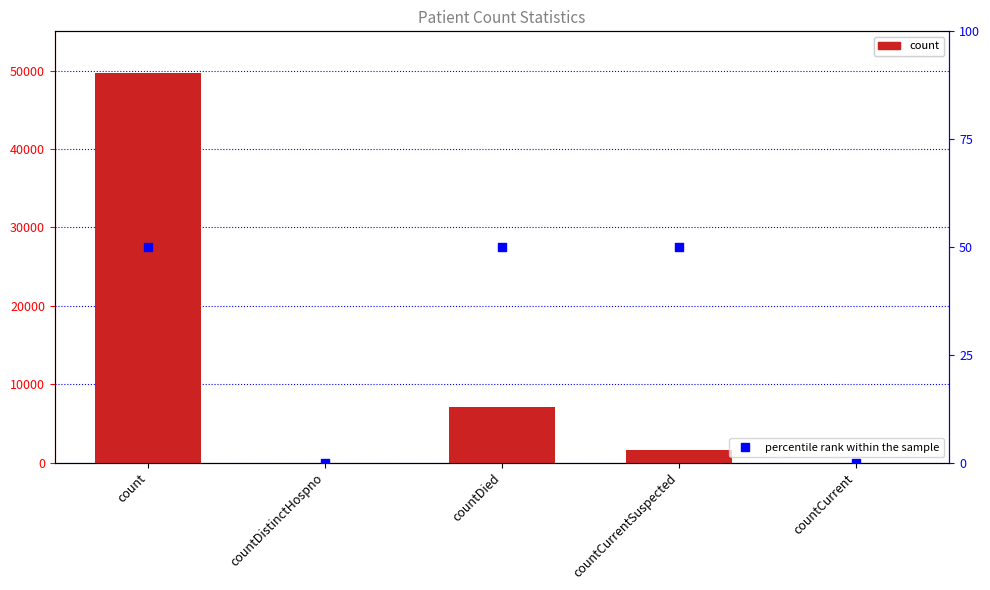

Which series has the largest Y range (max minus min)?

count